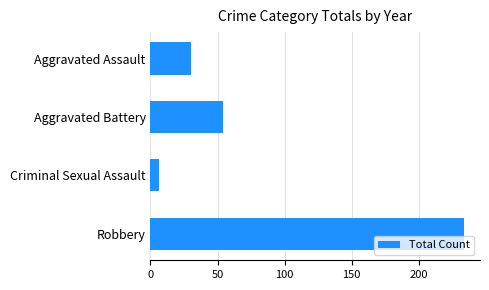

Which category has the lowest value across all series?

Criminal Sexual Assault